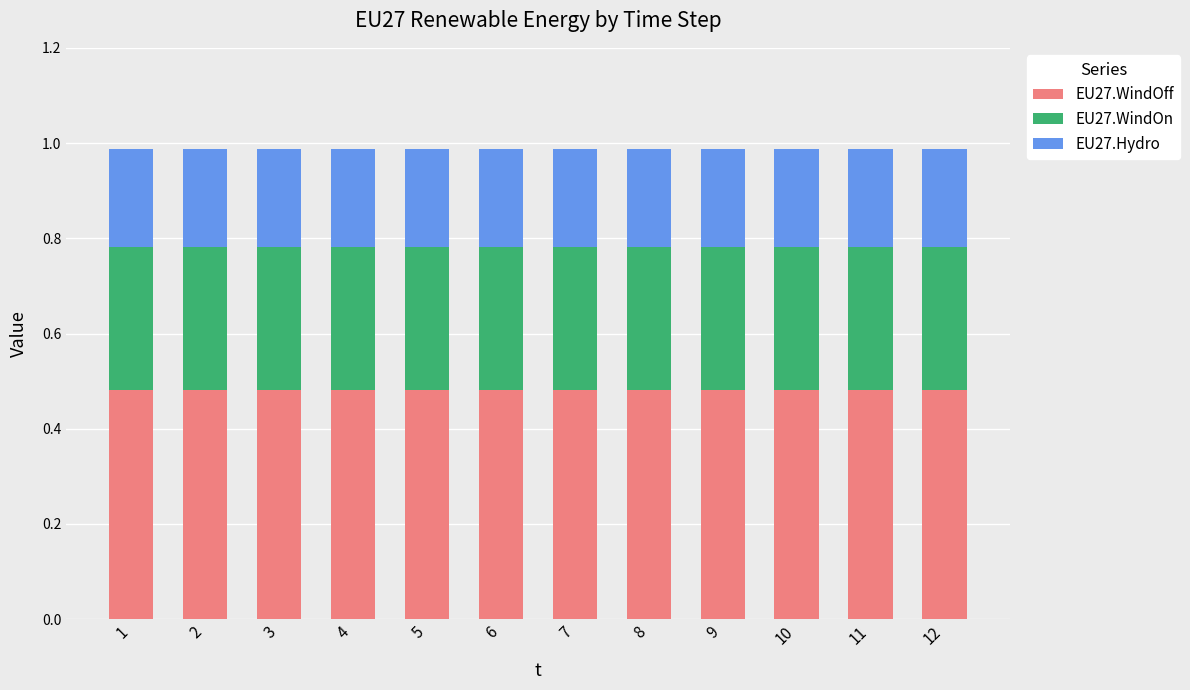

What is the total value across all series at 12?

1.0